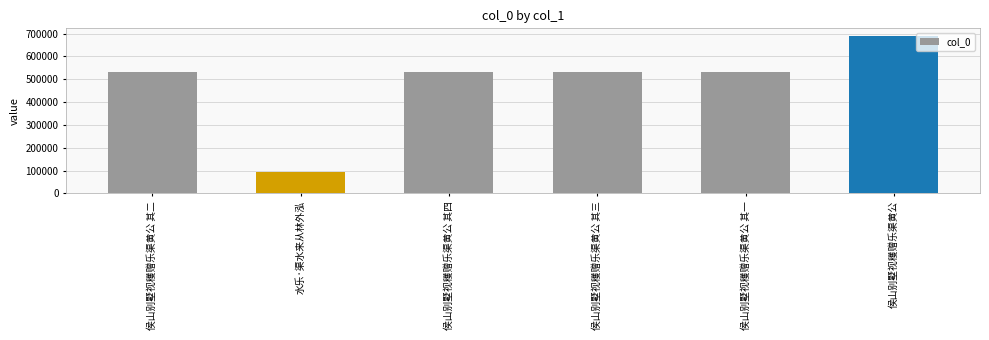

Which has a higher value, 侯山别墅视穫赠乐渠黄公 其三 or 侯山别墅视穫赠乐渠黄公?

侯山别墅视穫赠乐渠黄公